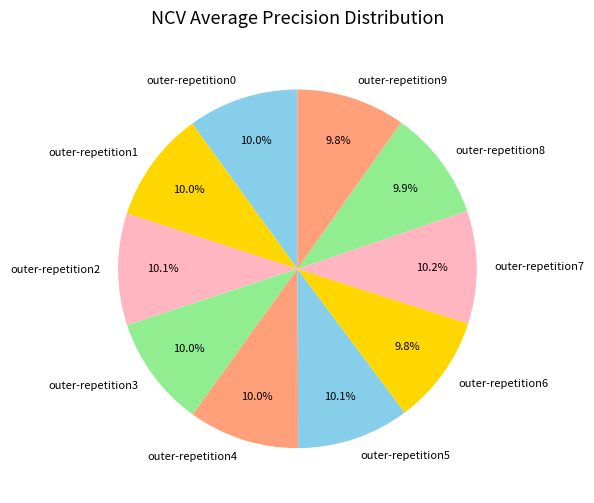

Count the number of slices in the pie.

10